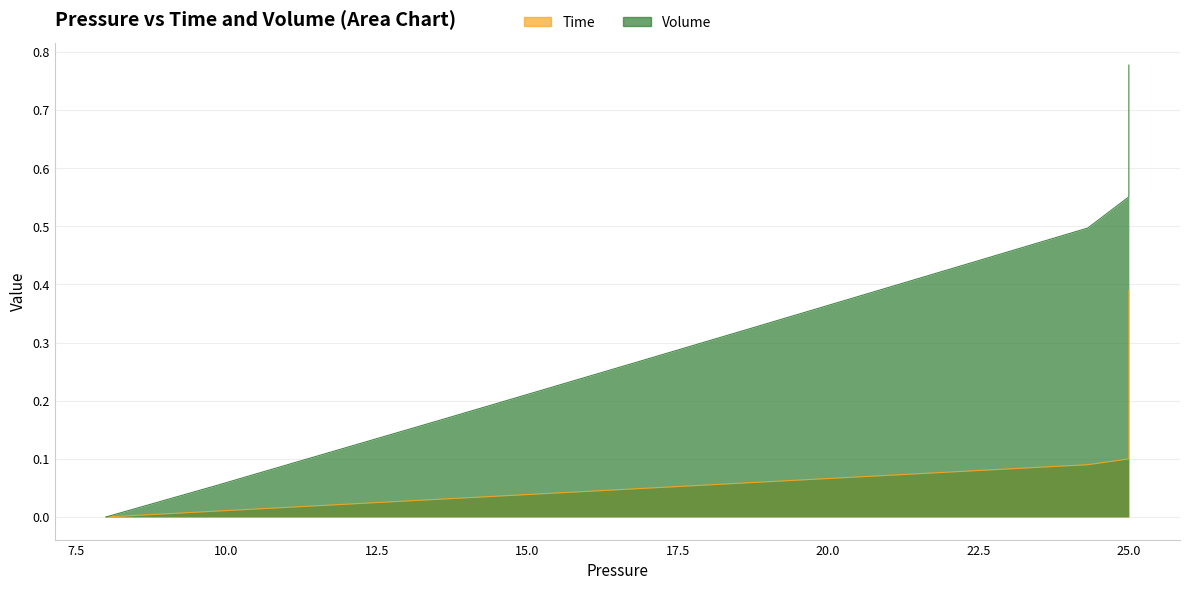

Is the value of Volume at 25.0 greater than the value of Time at 25.0?

Yes